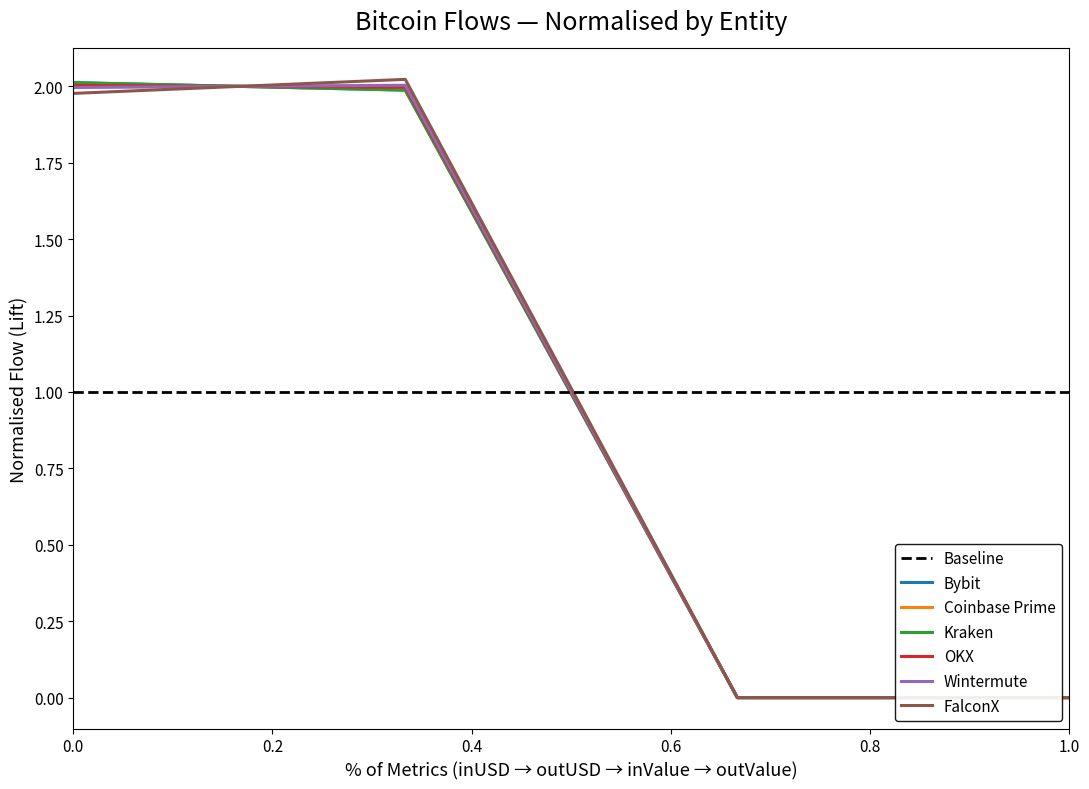

What is the sum of all Coinbase Prime values?

4.0